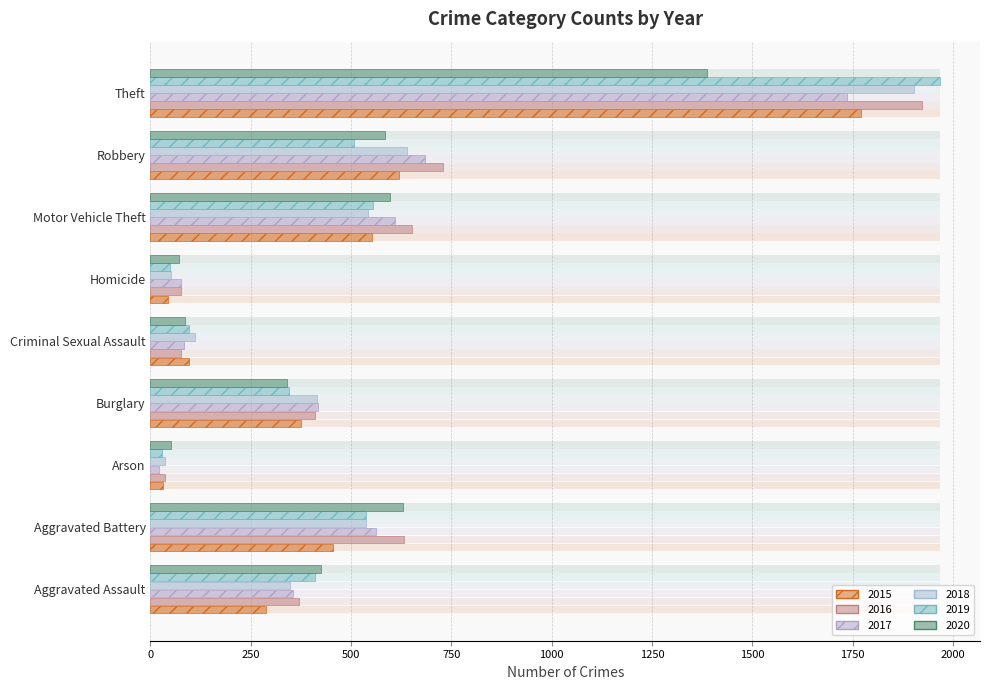

Rank the series at Aggravated Assault from highest to lowest value.

2020, 2019, 2016, 2017, 2018, 2015